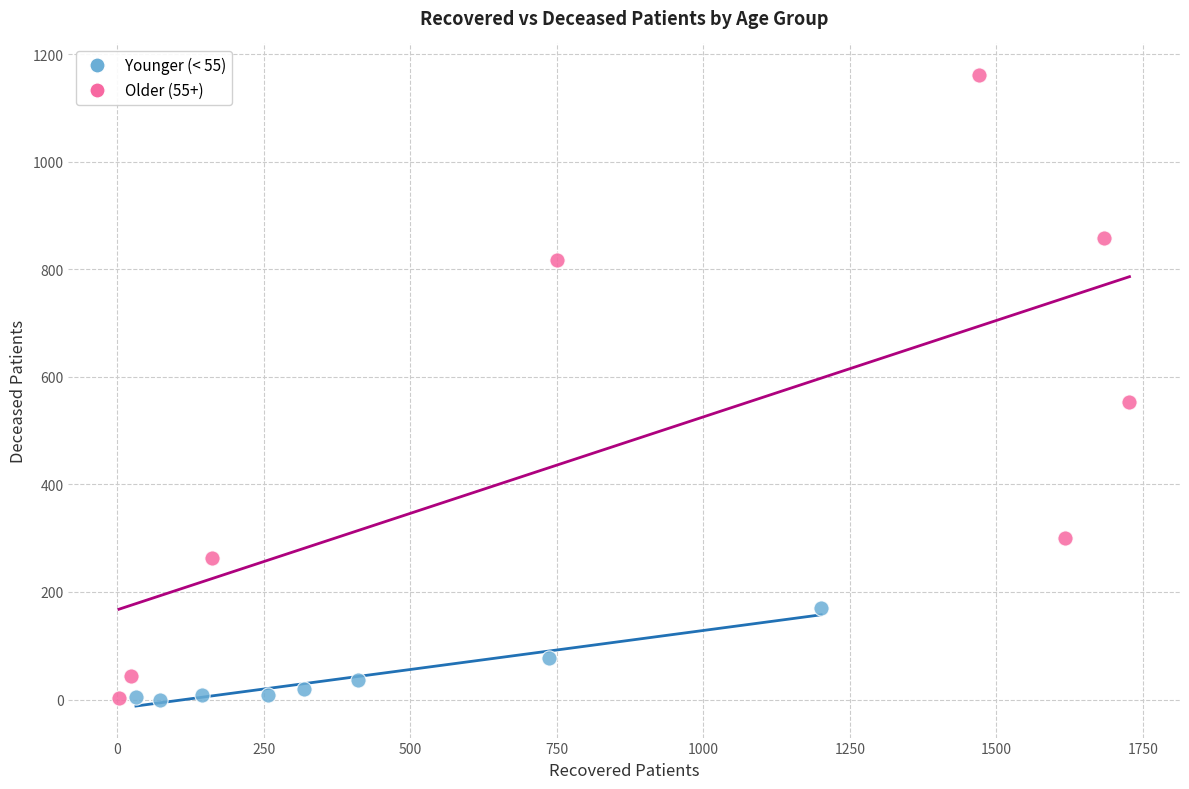

Which series has the largest Y range (max minus min)?

Older (55+)